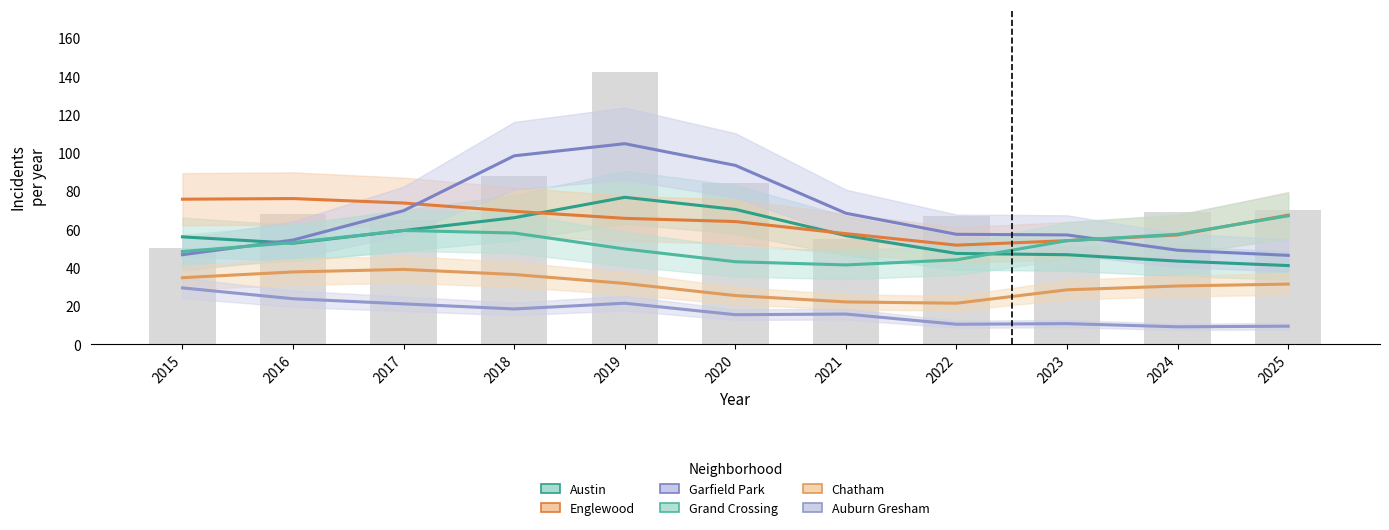

What is the highest value of the Chatham series?

39.0